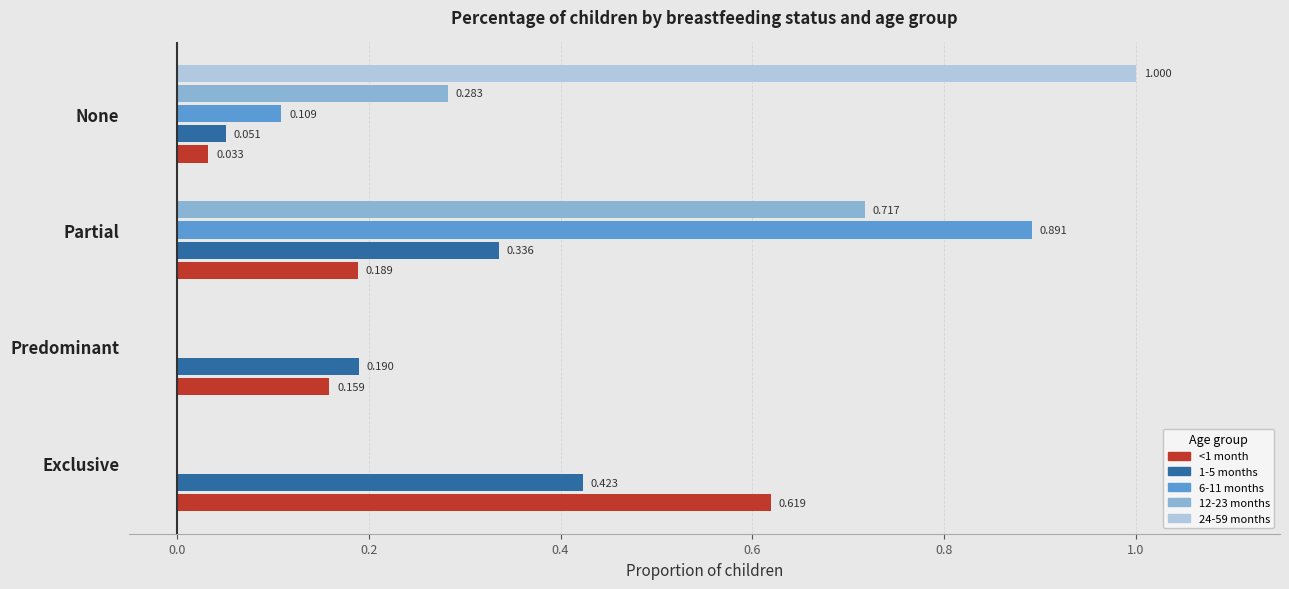

Is the value of <1 month at None greater than the value of 6-11 months at None?

No